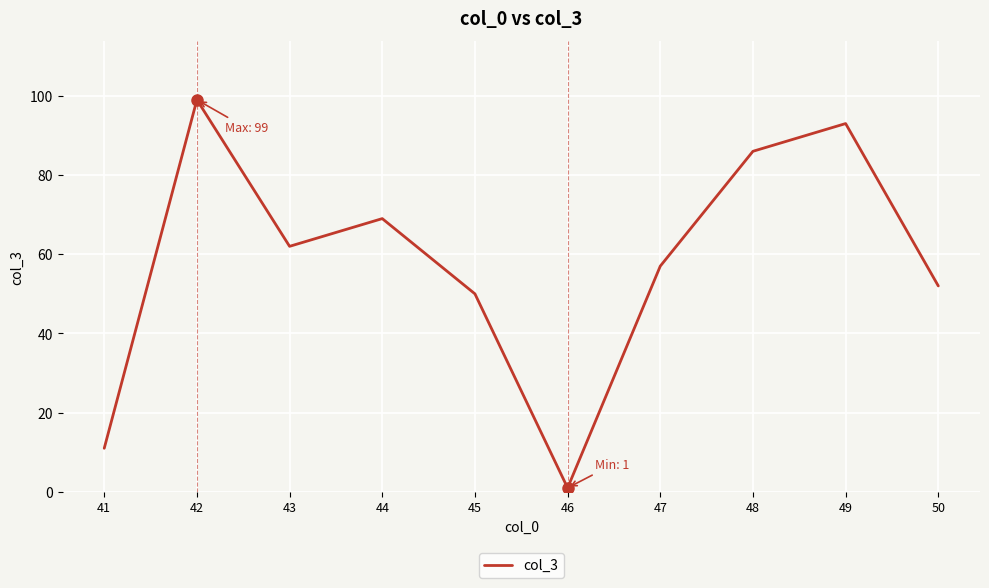

Where is the first local minimum?

43